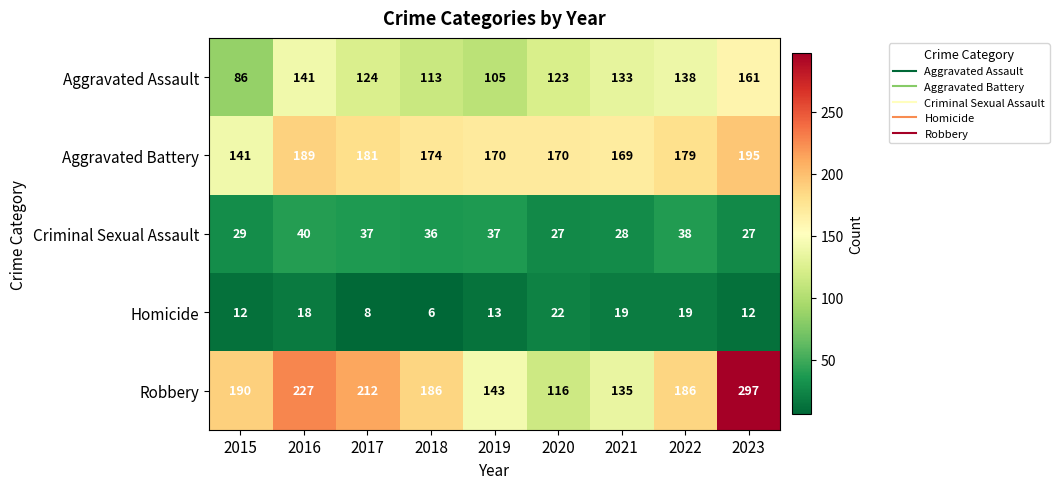

What is the sum of the Criminal Sexual Assault values at 2016 and 2023?

67